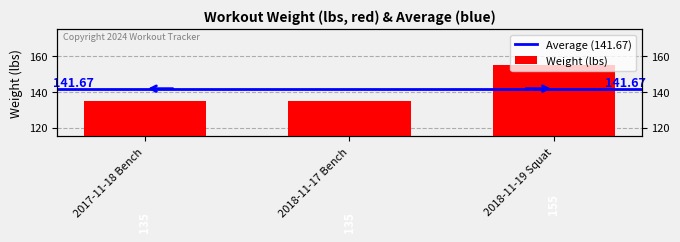

What is the maximum value shown in the chart?

155